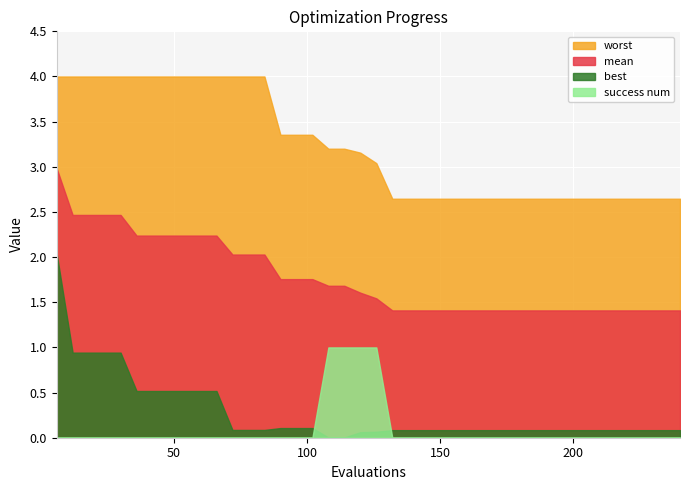

True or false: best and worst intersect in this chart.

False